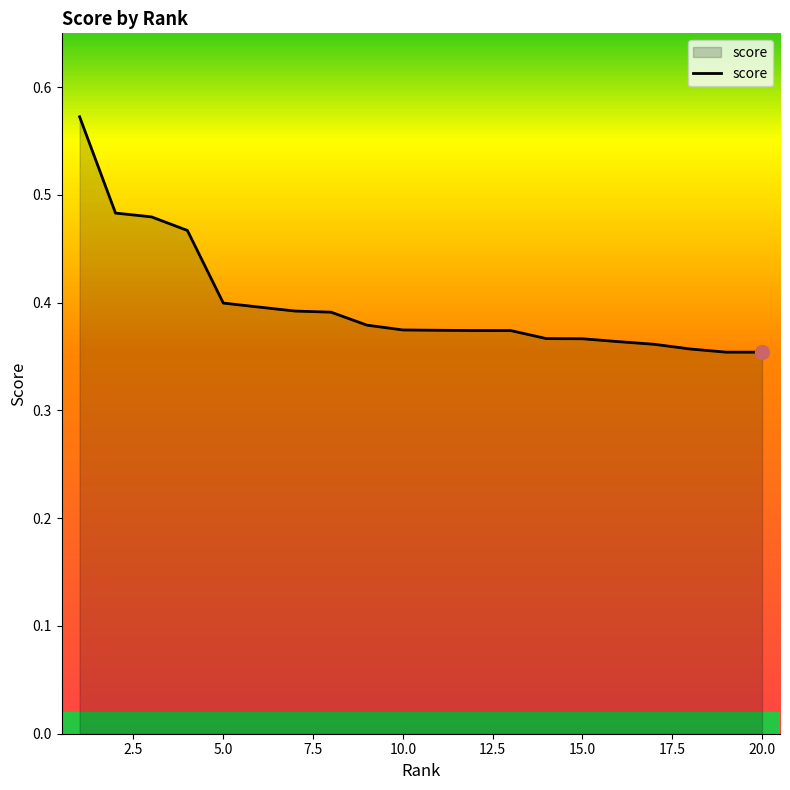

Is it true that the value at 5.0 is 0.1?

False